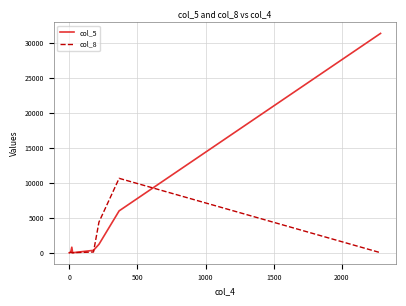

Which series has the largest range (max minus min)?

col_5